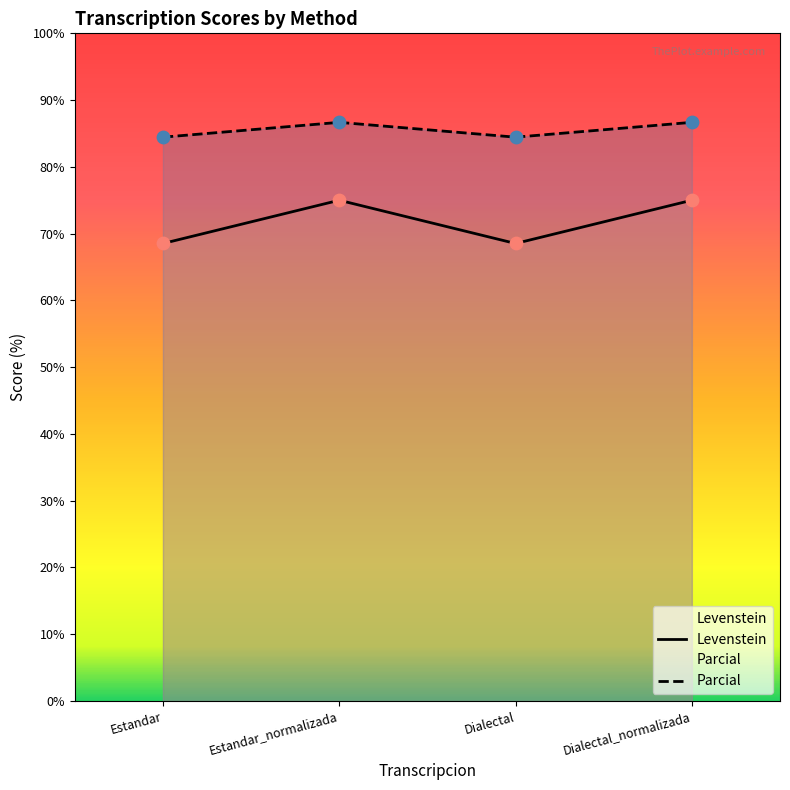

Which series has the largest total across all categories?

Parcial